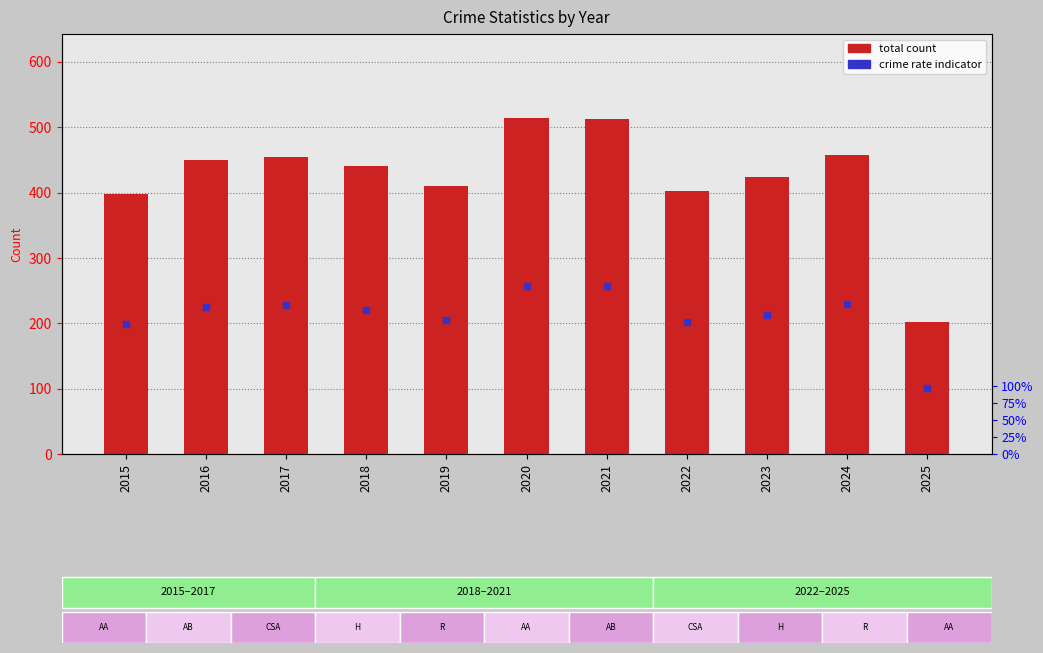

What is the value of the 11th bar from the left?

202